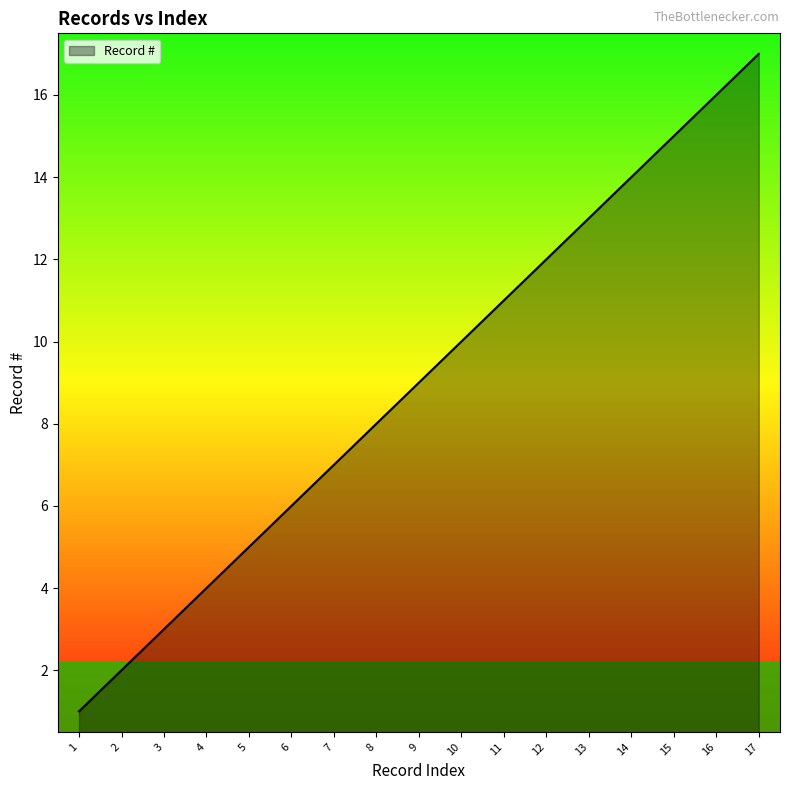

What is the difference between the maximum and minimum values?

16